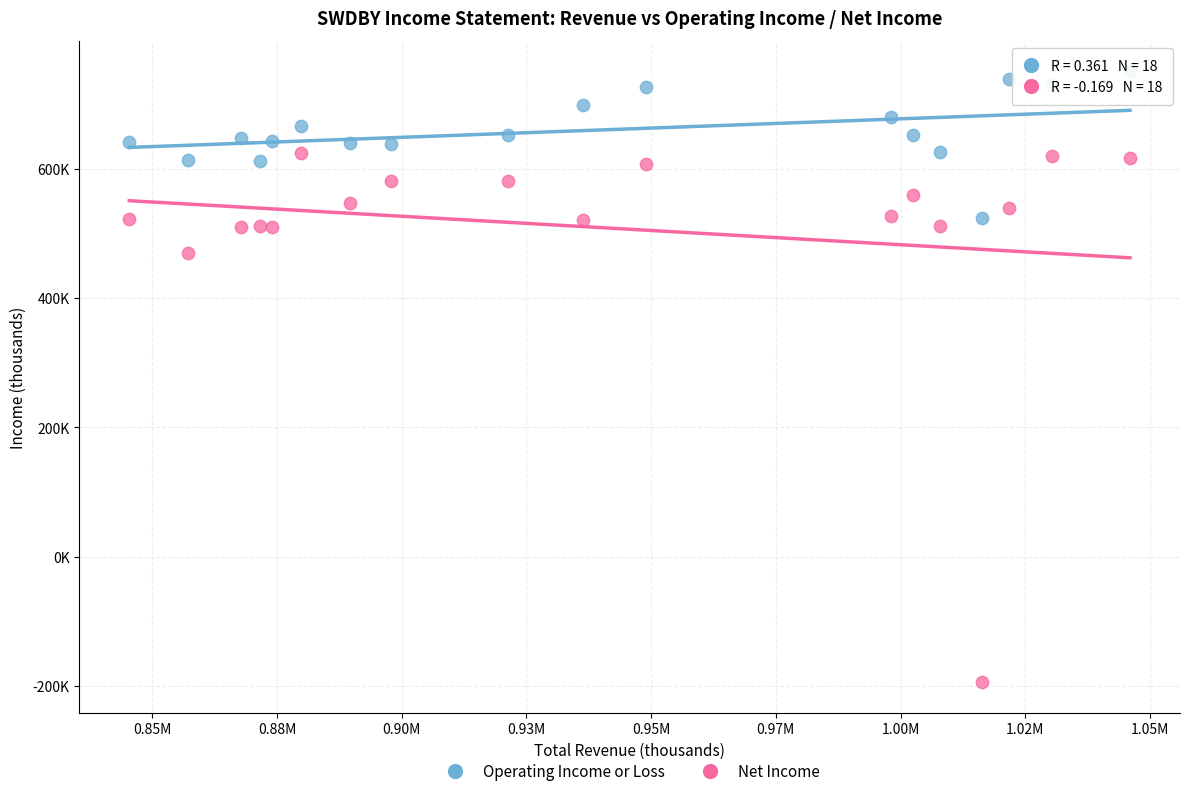

Which series contains the highest Y value?

Operating Income or Loss